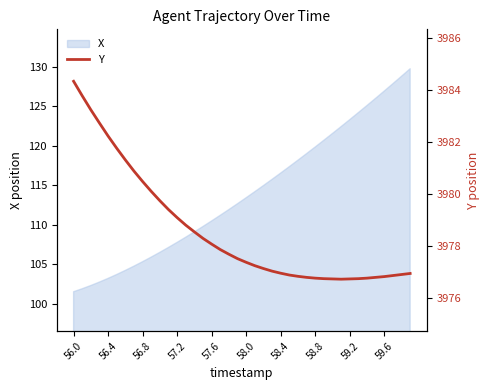

Where does the data first go above 3977?

56.0